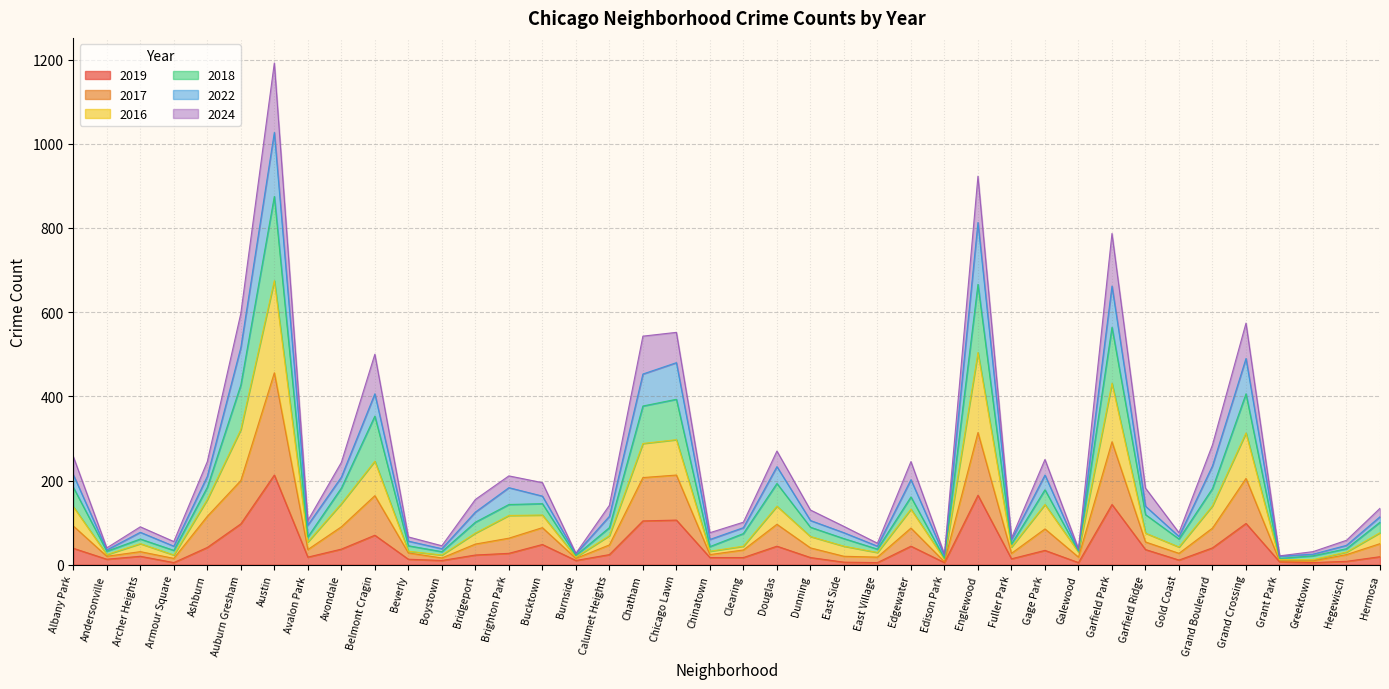

What is the difference between the second highest and minimum values in the 2017 series?

307